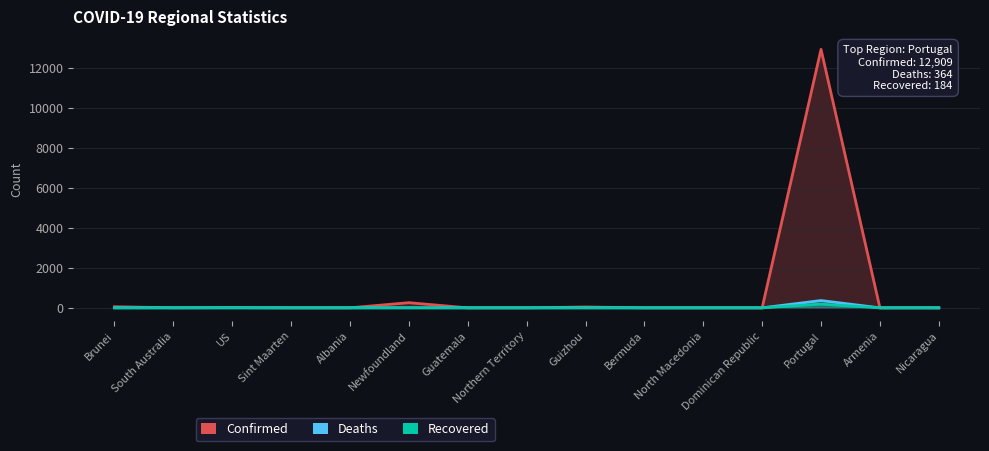

Reading left to right, transcribe all the data shown in this chart.

Confirmed: 54	3	13	0	1	257	0	0	42	0	0	0	12909	0	0
Deaths: 0	0	0	0	0	3	0	0	0	0	0	0	364	0	0
Recovered: 0	2	3	0	0	0	0	0	2	0	0	0	184	0	0